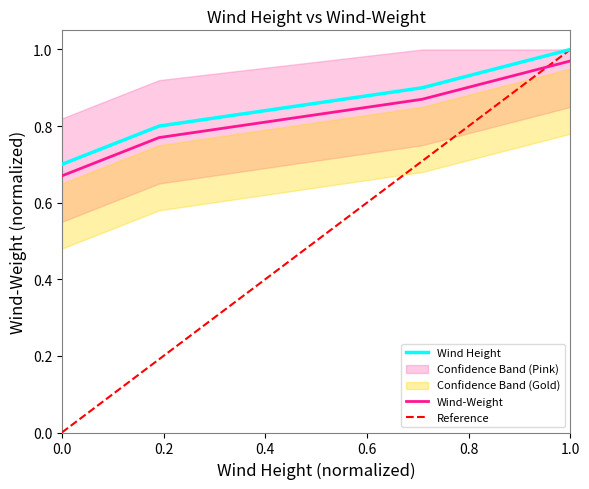

Read the value at 20.

0.8